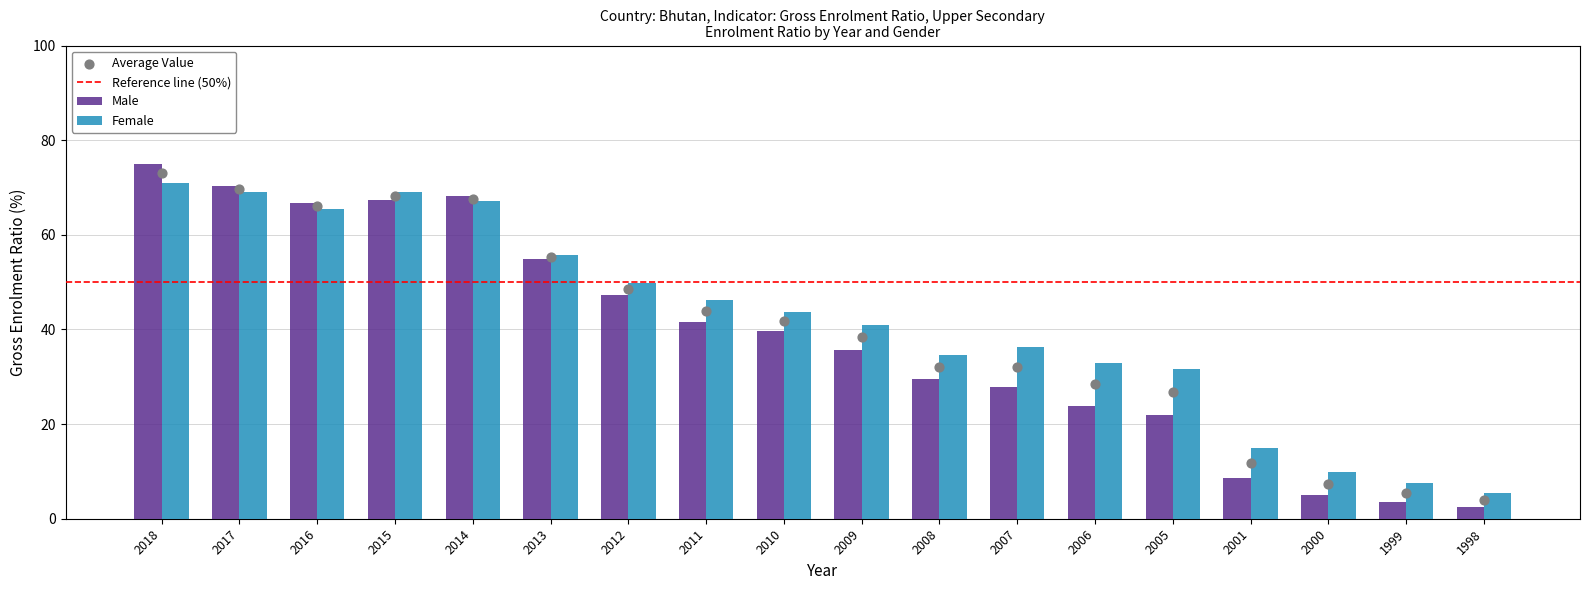

At which category is the sum across all series the highest?

2018